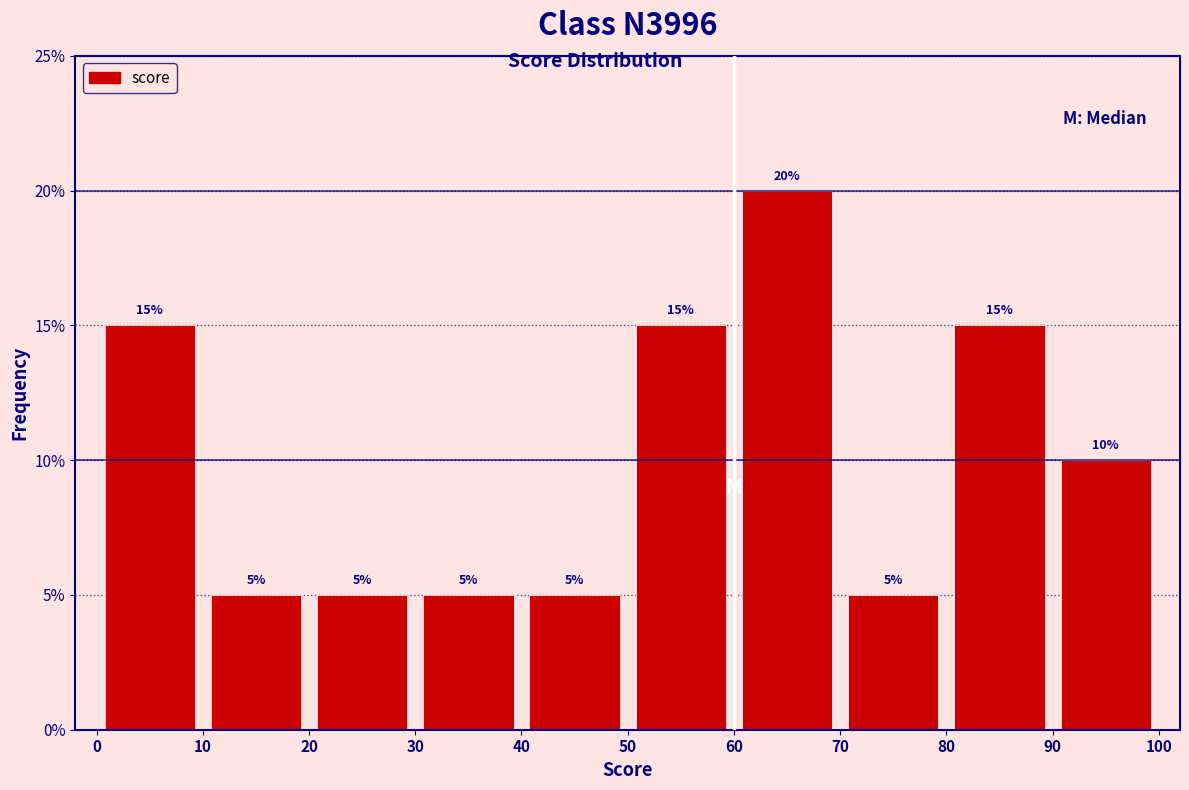

Which range on the x-axis has the tallest bar?

60 to 70